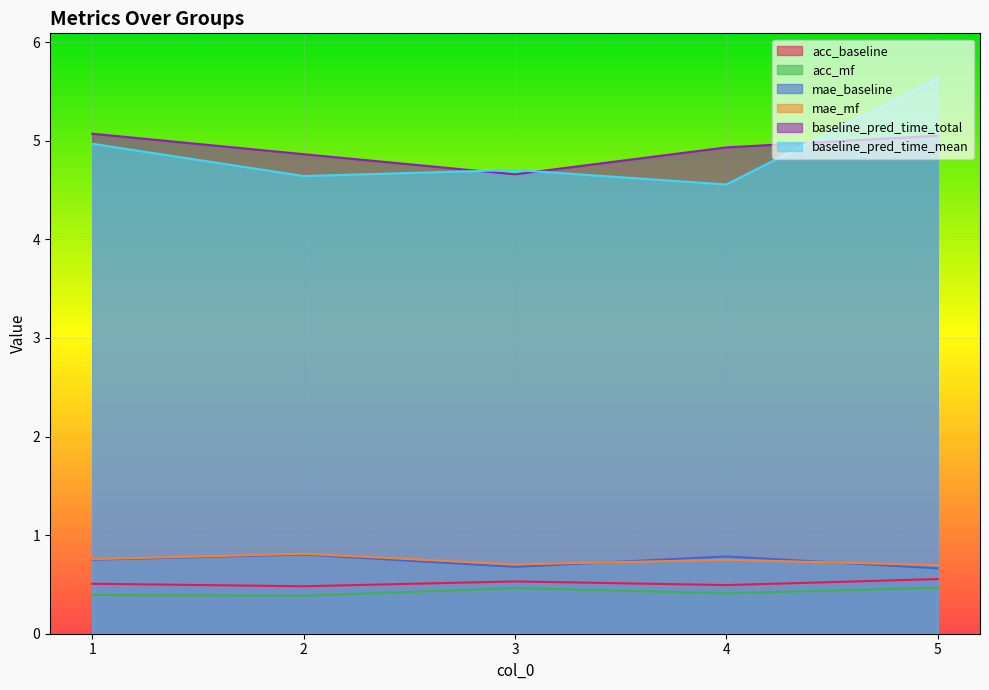

At which category does baseline_pred_time_mean reach its first local peak?

3